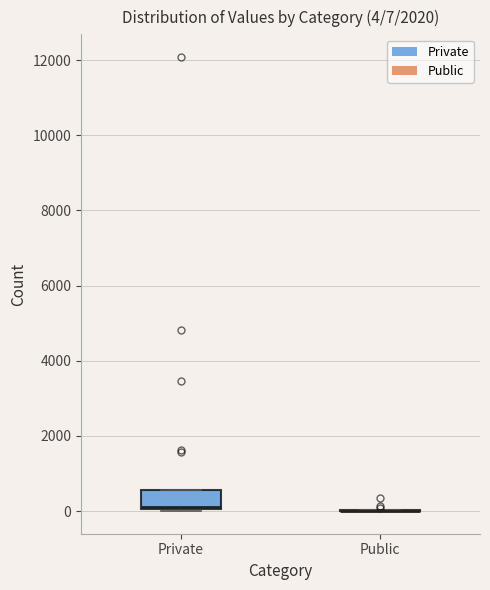

Comparing the boxes themselves (not the whiskers), which one is the tallest?

Private